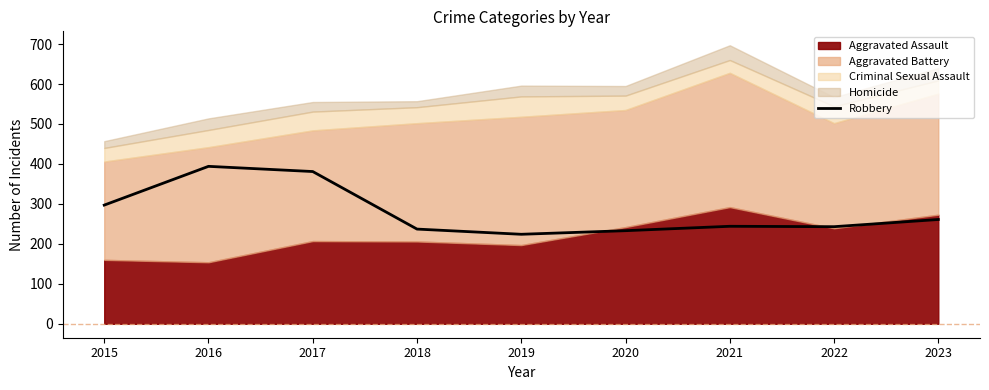

Does the chart display data point markers on the line(s)?

No